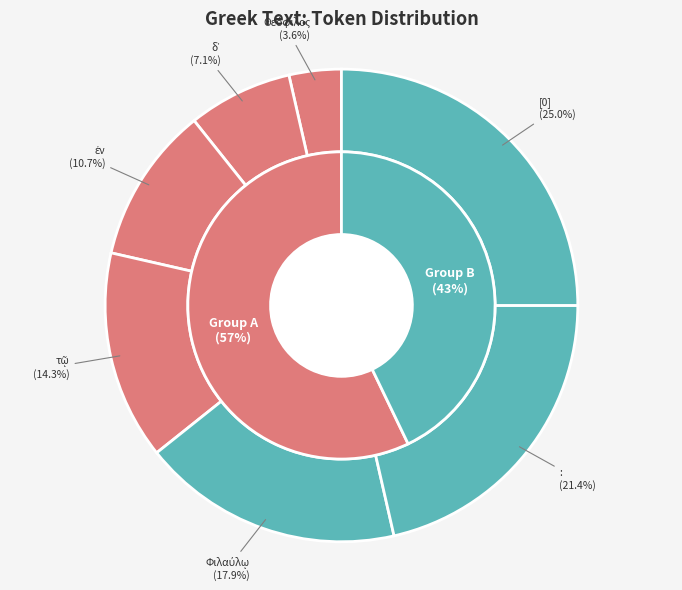

How many slices are in this pie chart?

7